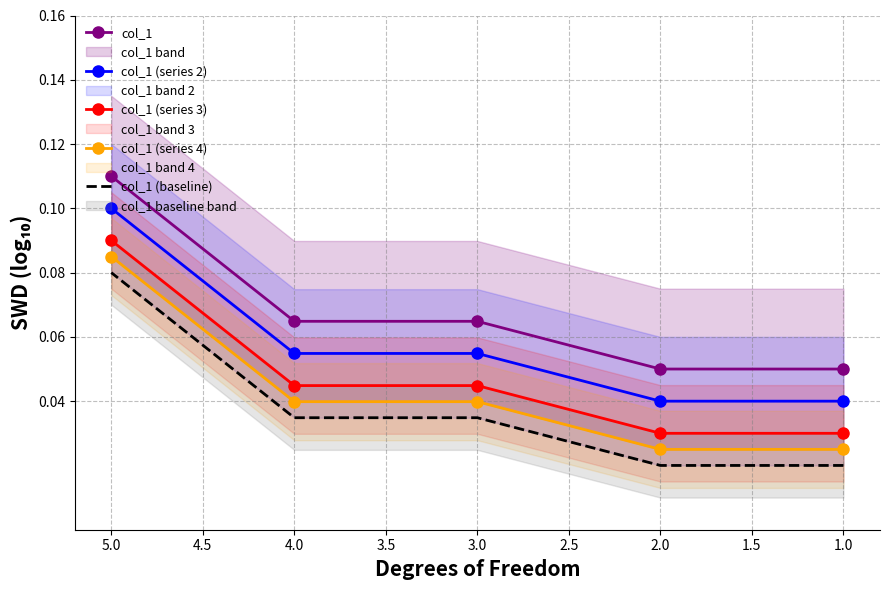

What is the total value across all series at 4.0?

0.2